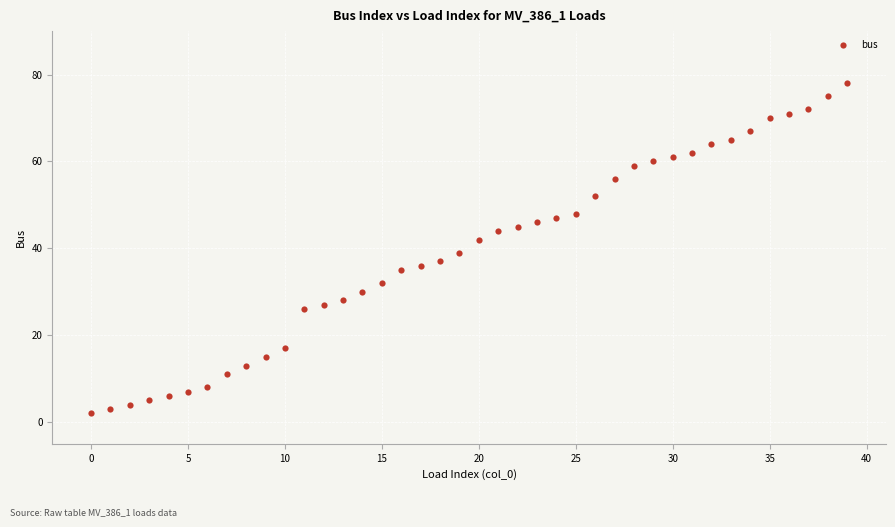

What Y value in the scatter plot is closest to 40?

39